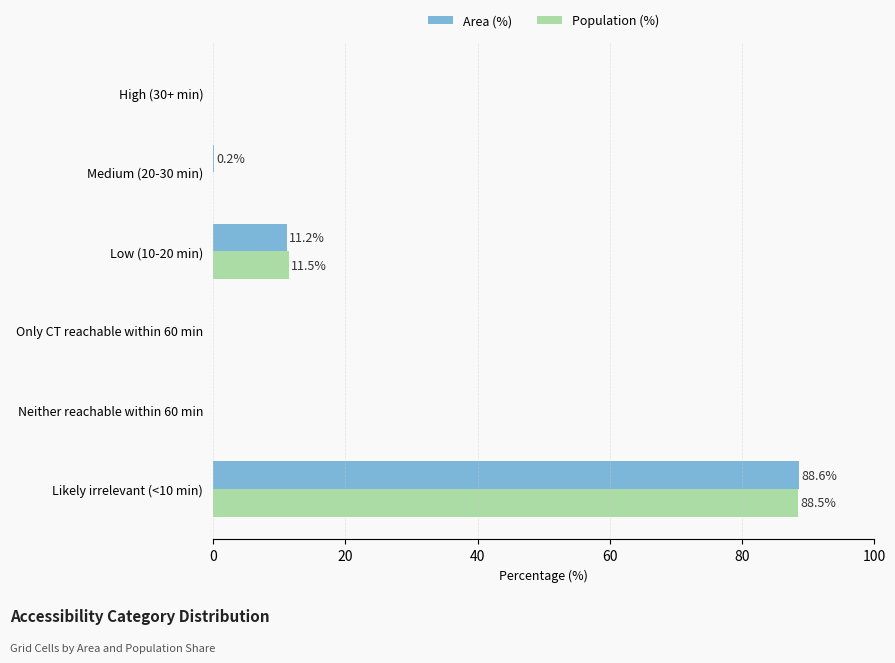

At which category is the sum across all series the highest?

Likely irrelevant (<10 min)